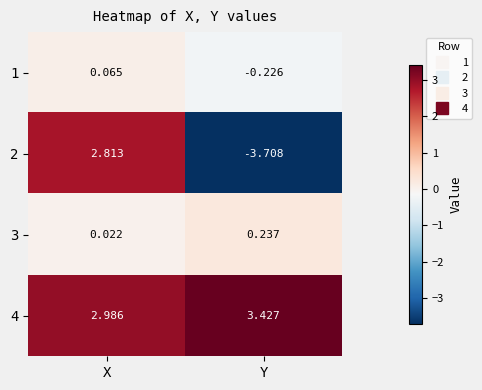

How many categories are shown in the chart?

2